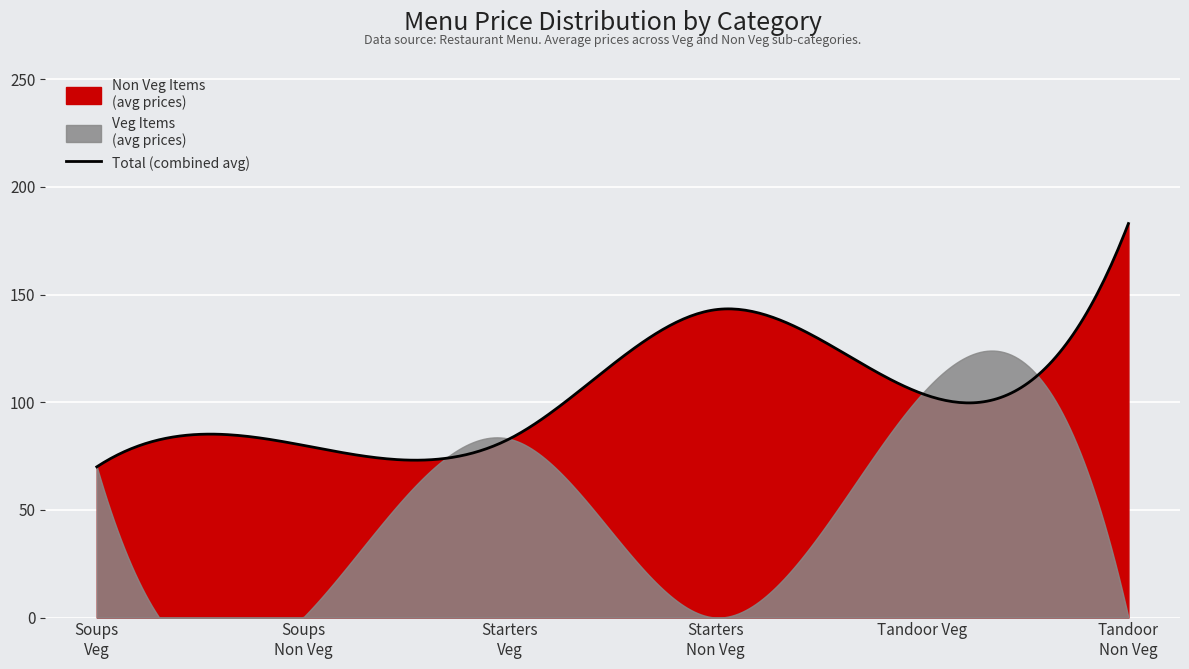

What is the total value across all series at Starters?

160